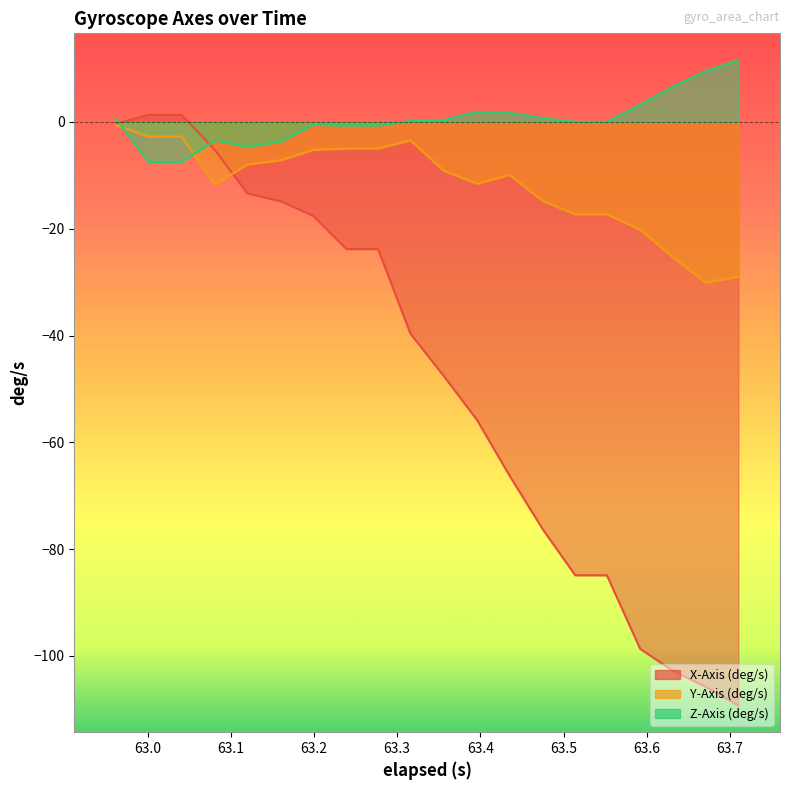

What is the difference between the maximum and minimum values in the X-Axis (deg/s) series?

110.6